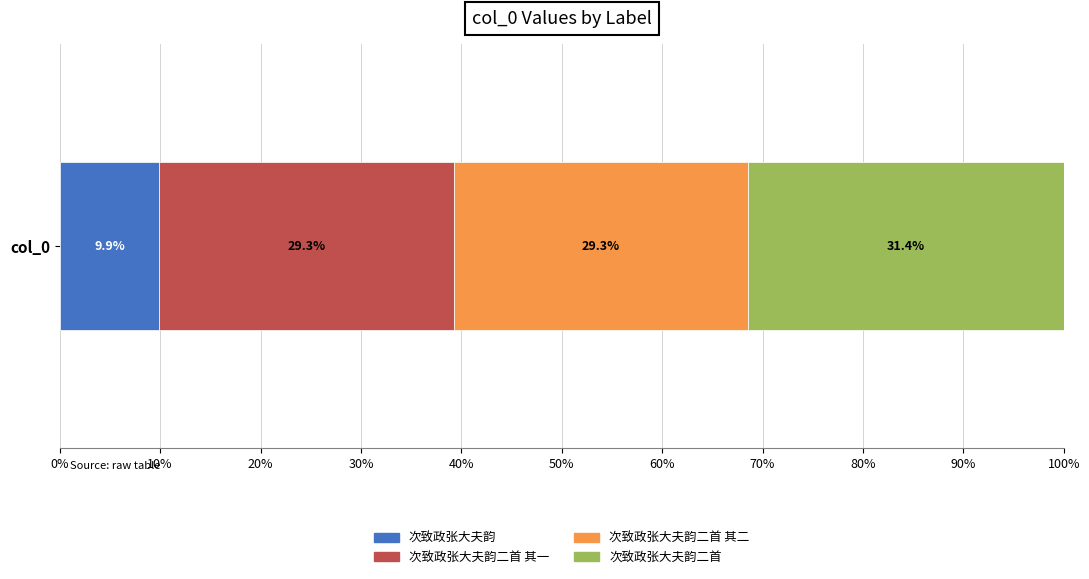

What is the approximate value of 次致政张大夫韵 at col_0?

9.9